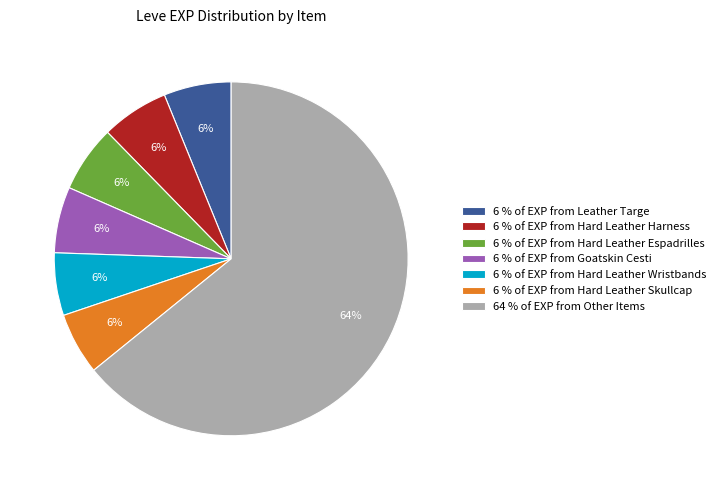

The 6 % of EXP from Hard Leather Skullcap slice represents 1% of the pie. True or false?

False